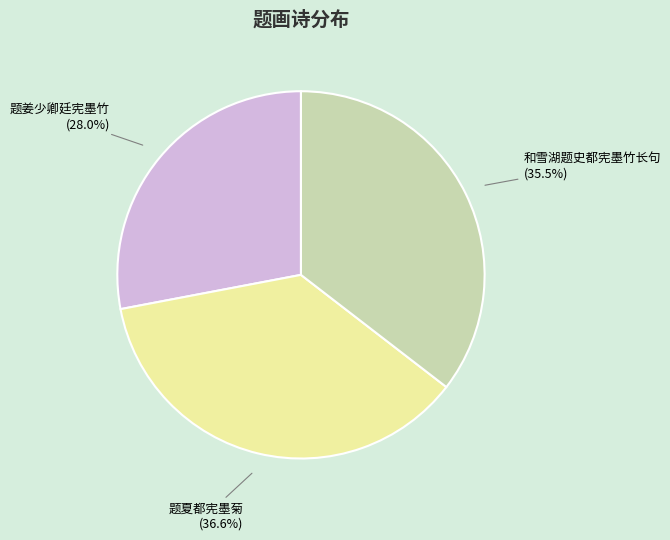

To the nearest percent, what is the average slice percentage?

33%